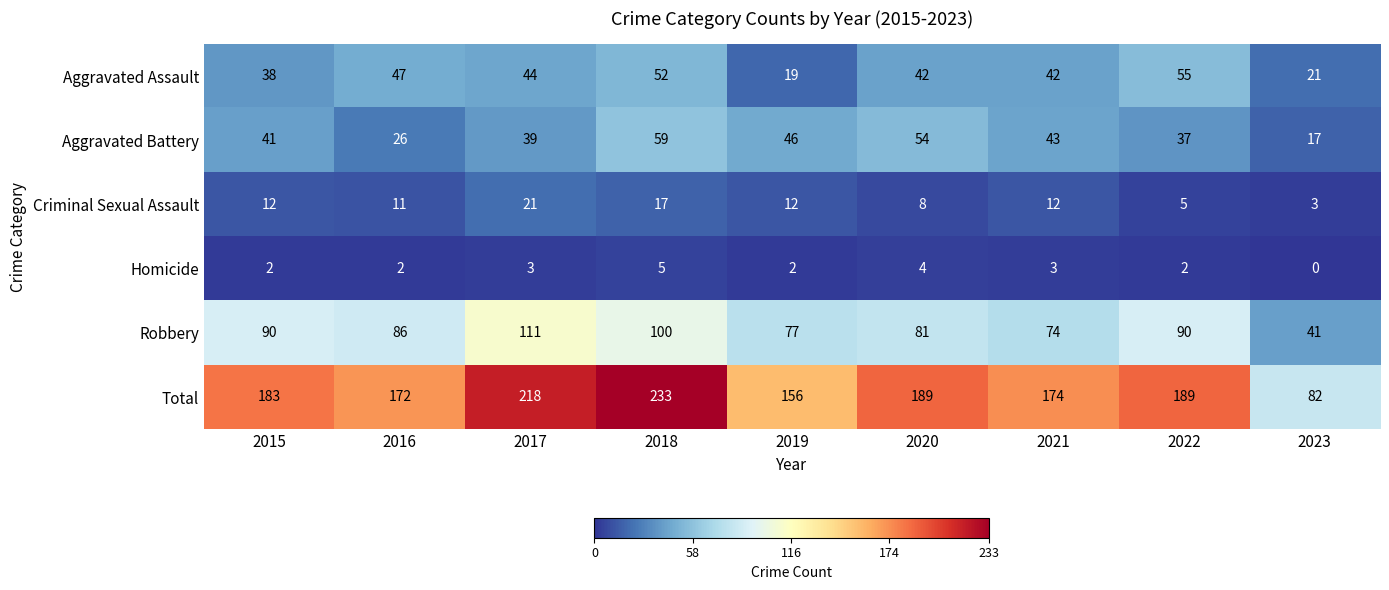

Between 2016 and 2019, which series saw the biggest shift?

Aggravated Assault